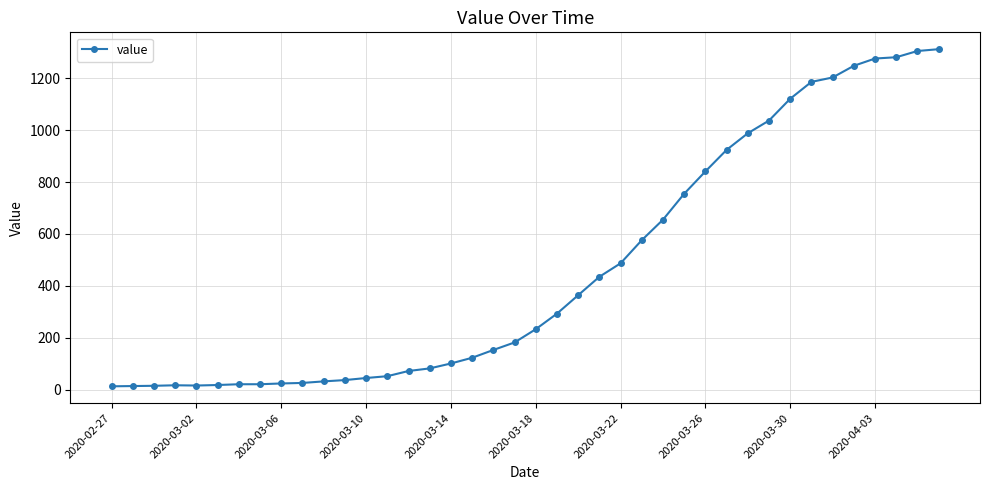

What is the greatest value displayed?

1312